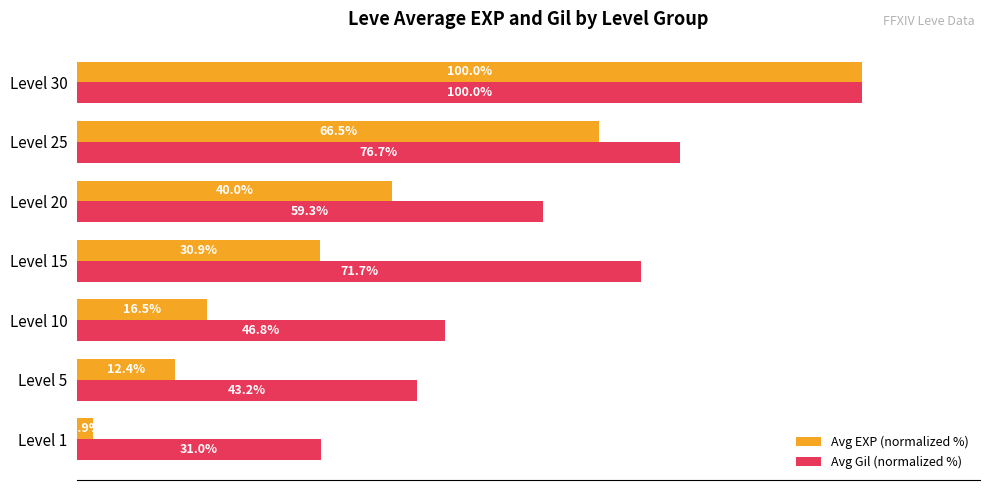

At Level 15, list the series in order from largest to smallest.

Avg Gil (normalized %), Avg EXP (normalized %)